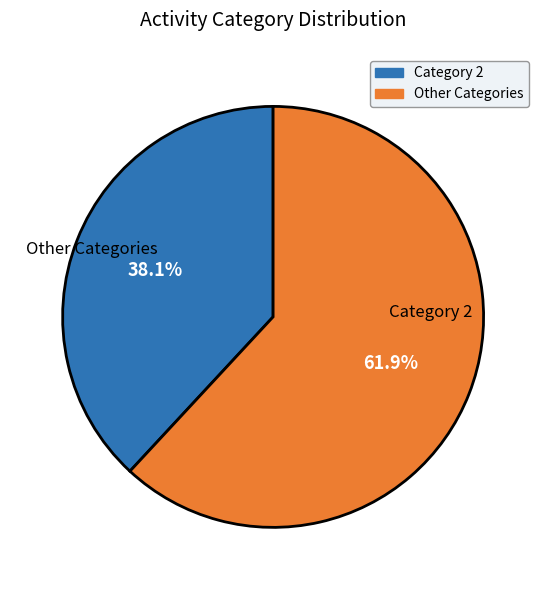

Does any single category account for the majority?

Yes